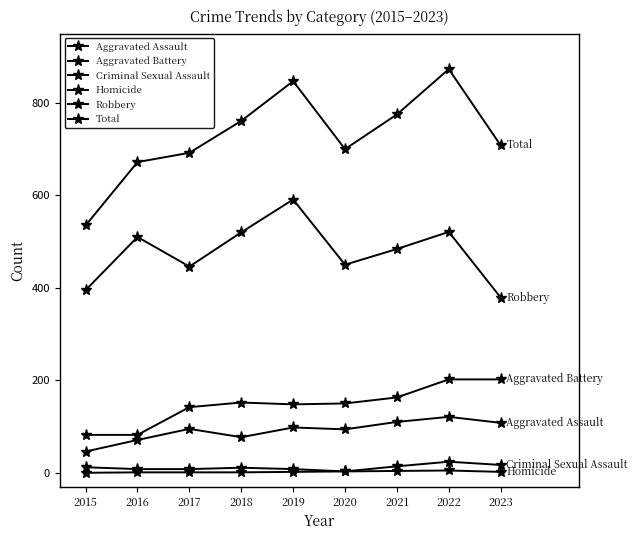

What is the sum of all Criminal Sexual Assault values?

105